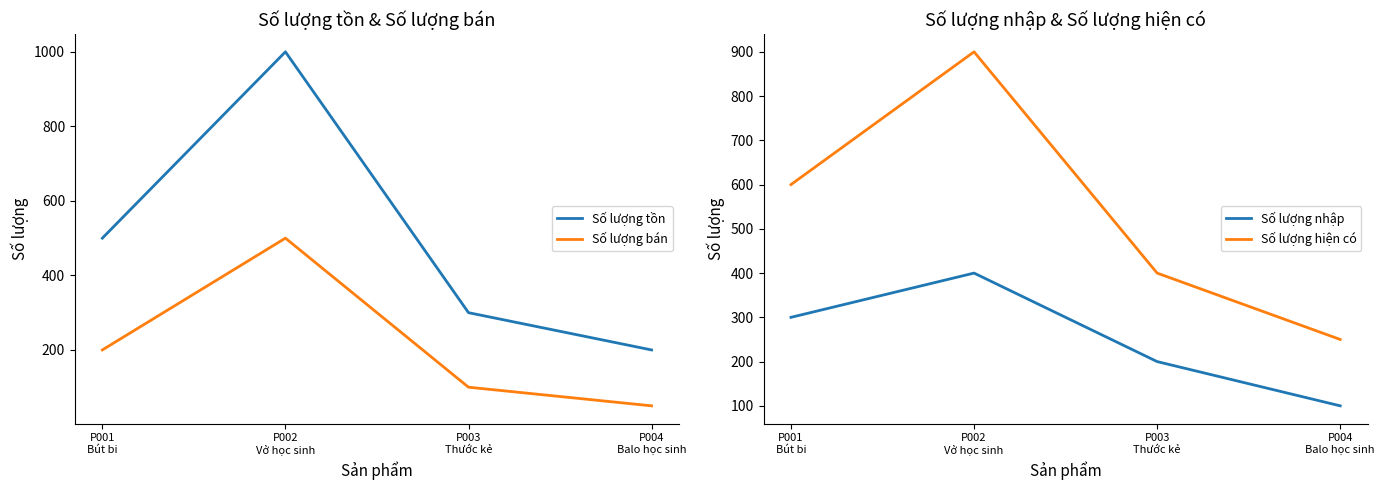

Is the value of Số lượng nhập at P004
Balo học sinh greater than the value of Số lượng tồn at P003
Thước kẻ?

No